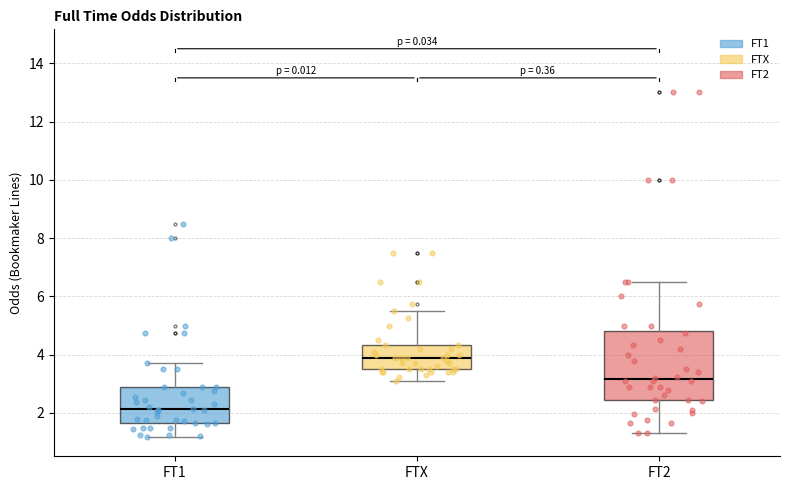

Which box is the tallest, from its lower edge to its upper edge?

FT2